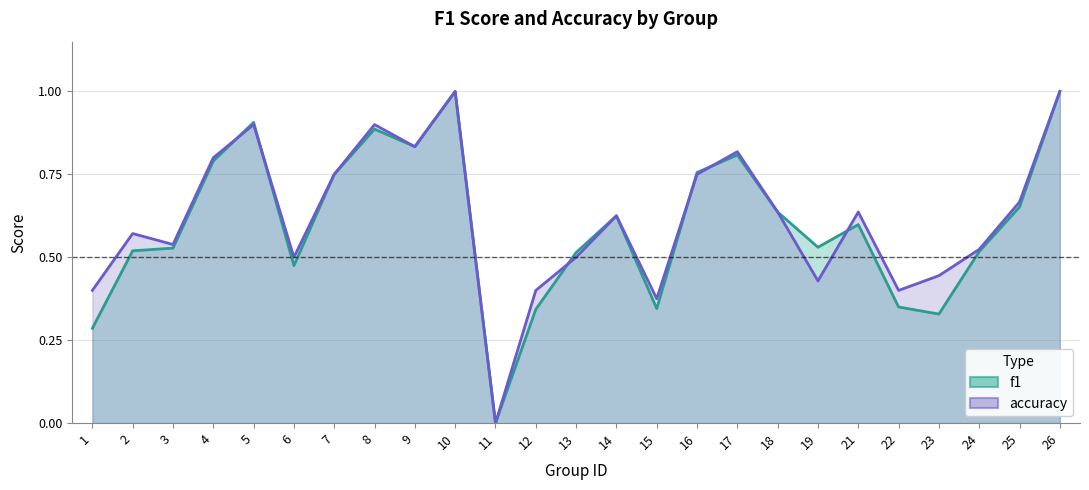

Which series has the largest total across all categories?

accuracy